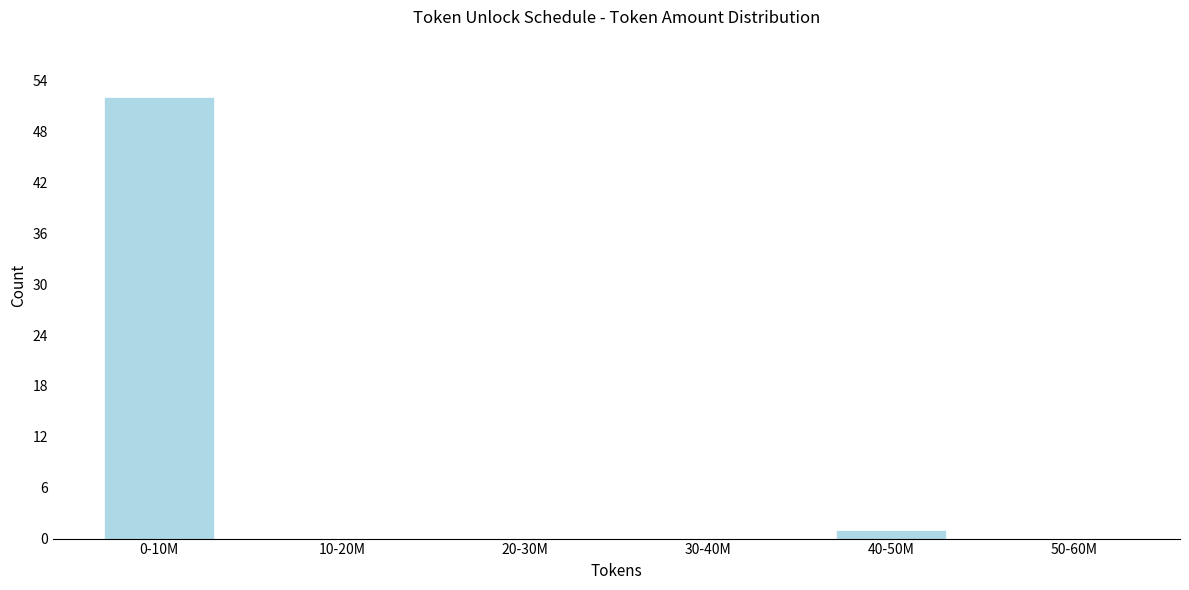

Reading left to right, what are all the values shown in this chart?

0-10M=52	10-20M=0	20-30M=0	30-40M=0	40-50M=1	50-60M=0